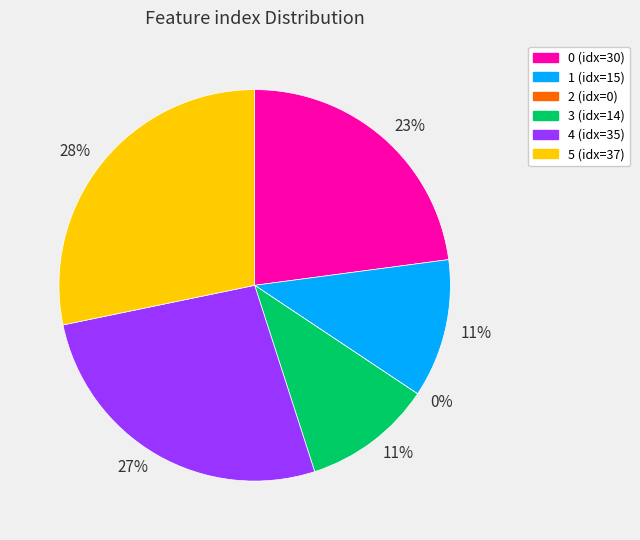

What is the change in value from 2 to 5?

+37